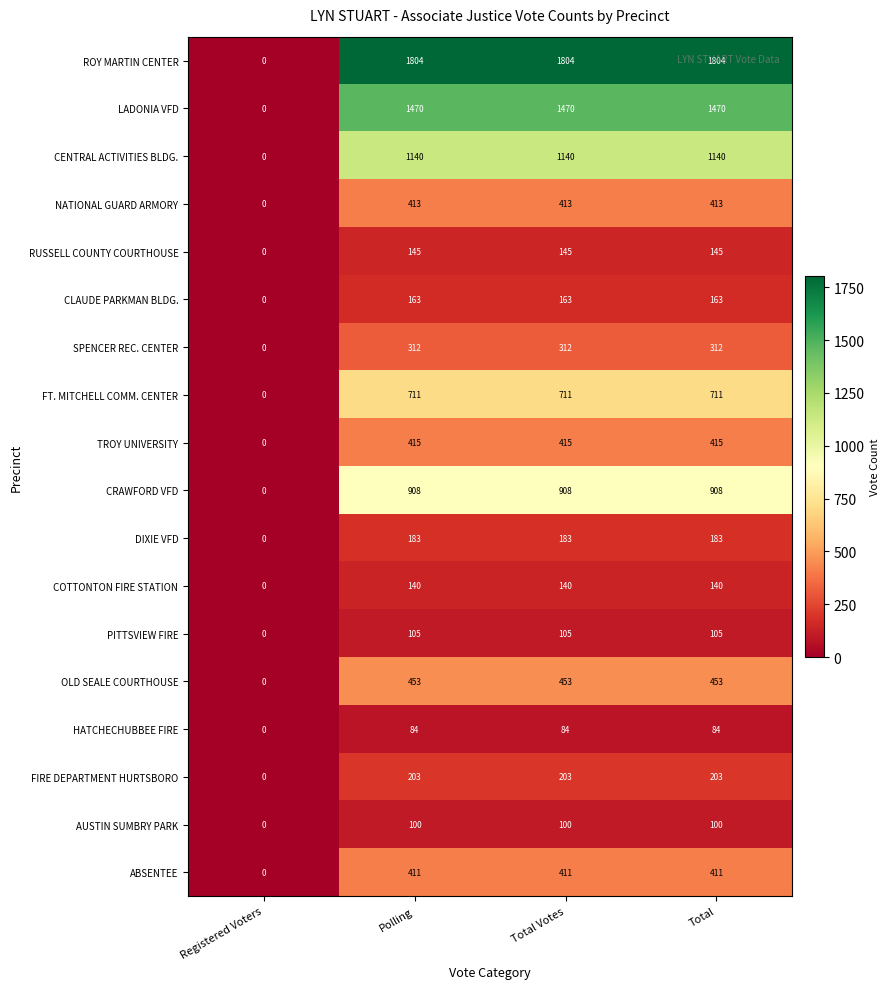

At which label is CENTRAL ACTIVITIES BLDG. closest to 570?

Registered Voters